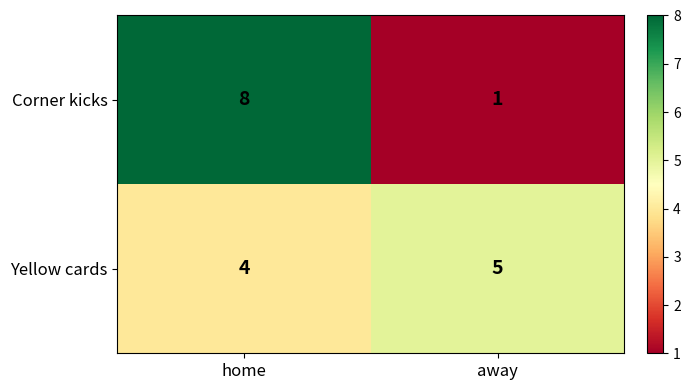

Reading right to left, extract all data points from this chart.

Corner kicks: away=1	home=8
Yellow cards: away=5	home=4